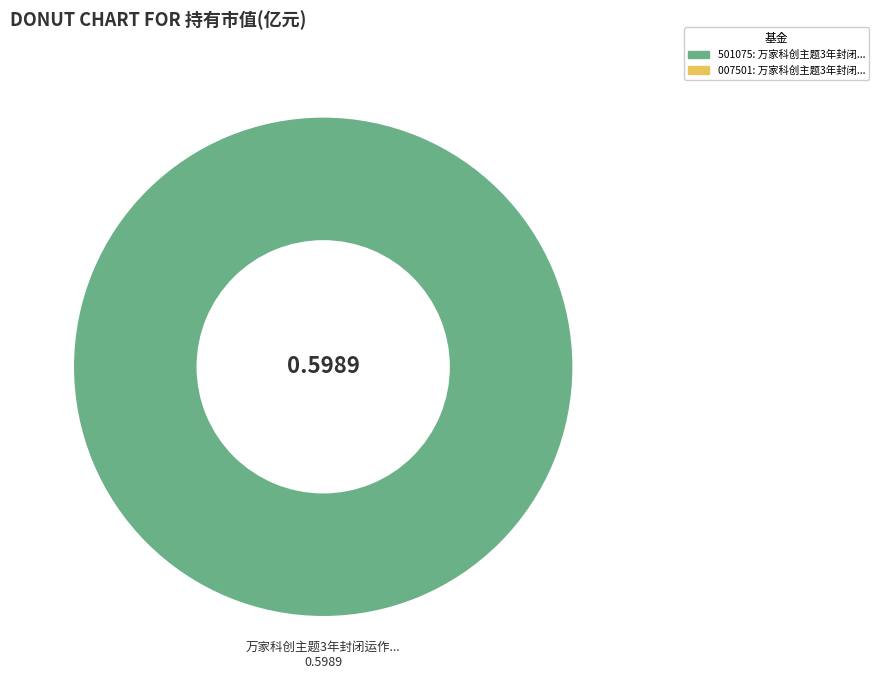

Is there a majority slice in this chart?

Yes